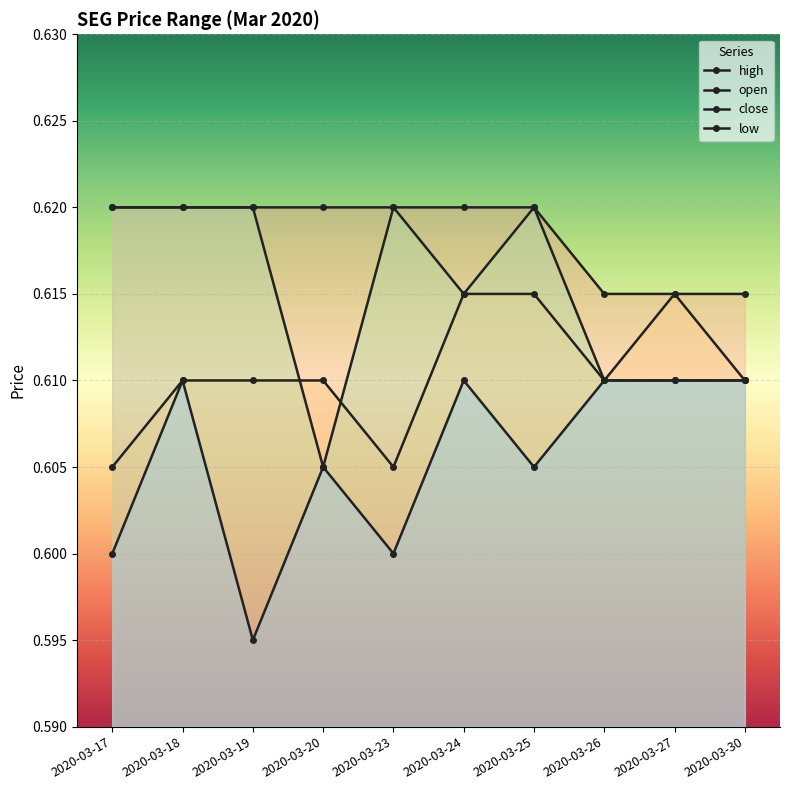

True or false: high and close cross at least once.

False